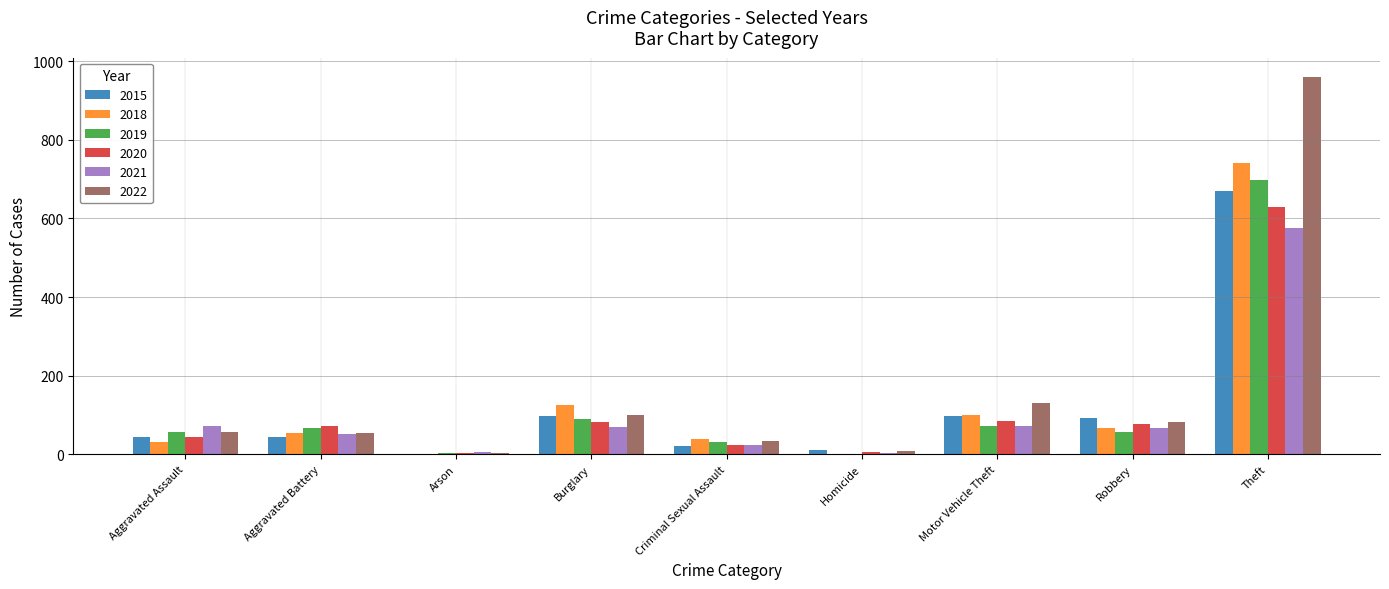

What is the sum of the 2015 values at Burglary and Criminal Sexual Assault?

119